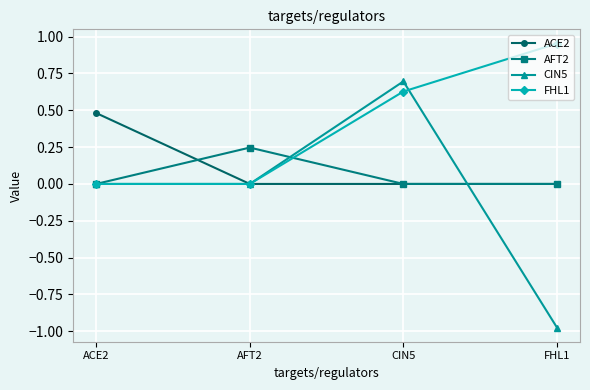

Which series has the largest total across all categories?

FHL1